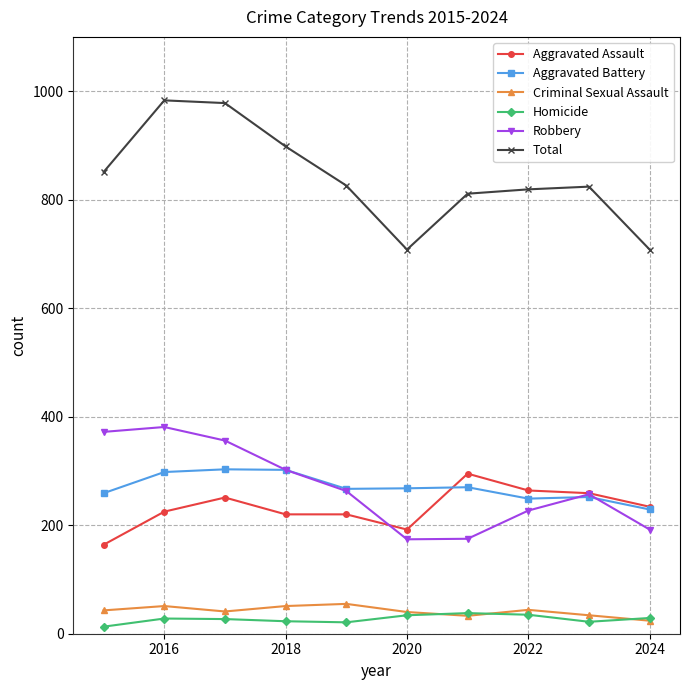

How many interior local valleys does the Robbery series have?

1